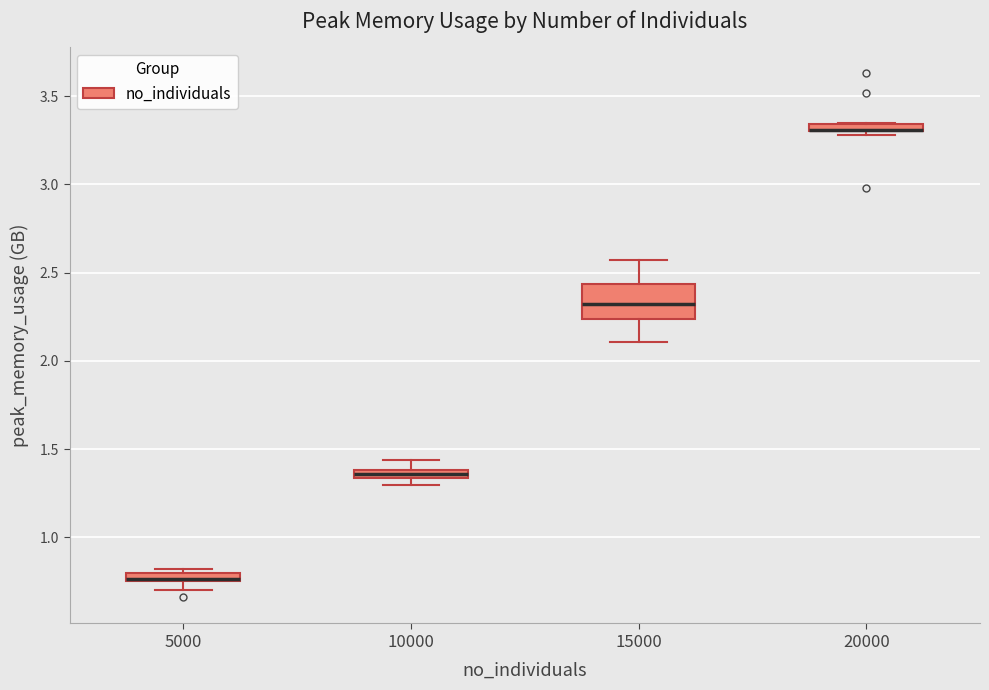

Where is the upper edge of the box at x = 15000 on the y-axis? The values are not printed on the chart, so give them approximately, as read against the axis.

2.45